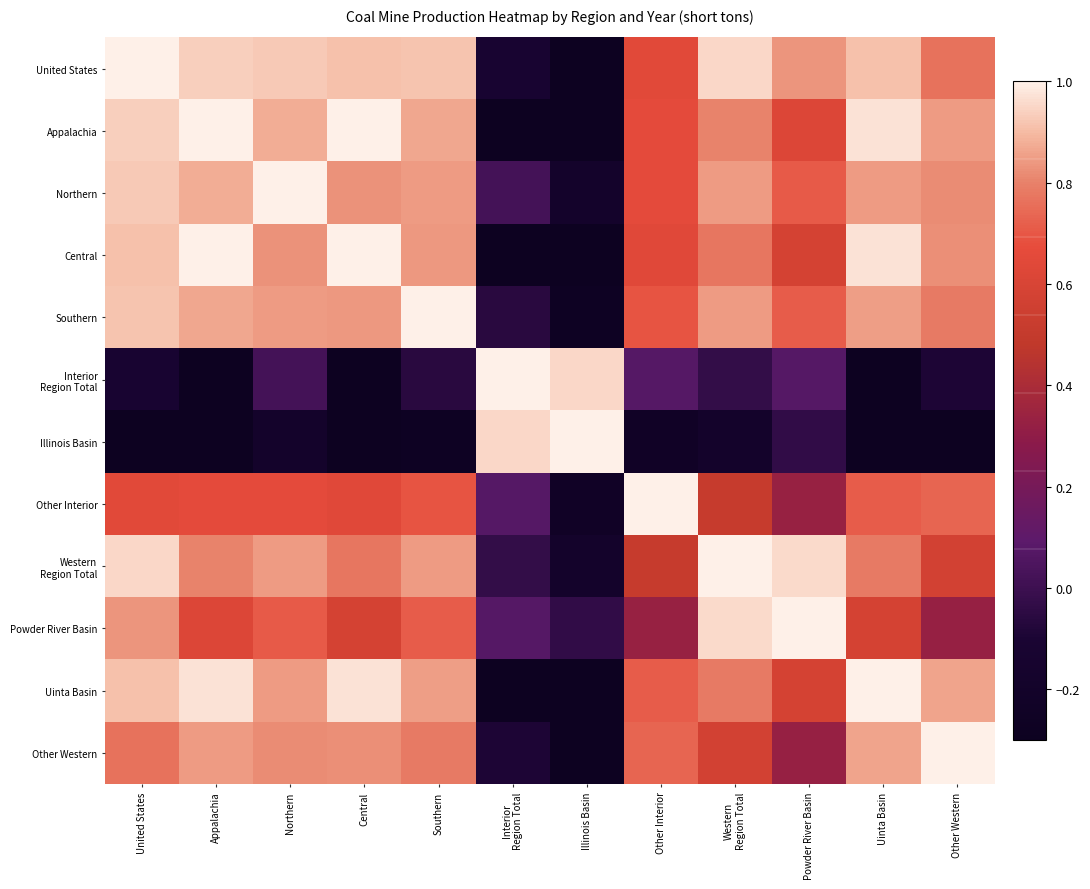

How many data points does each series have?

12